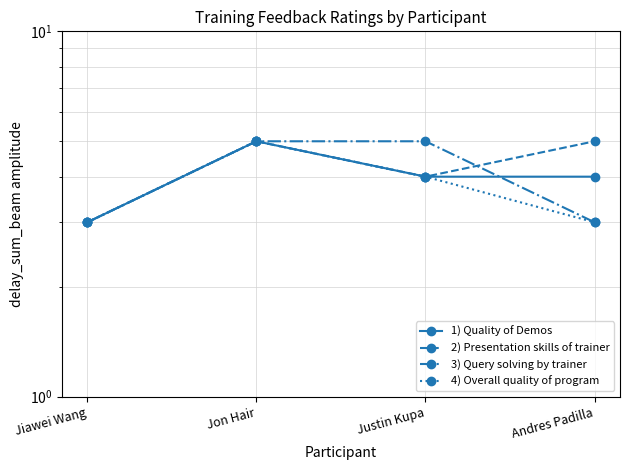

Count the number of data series in this chart.

4